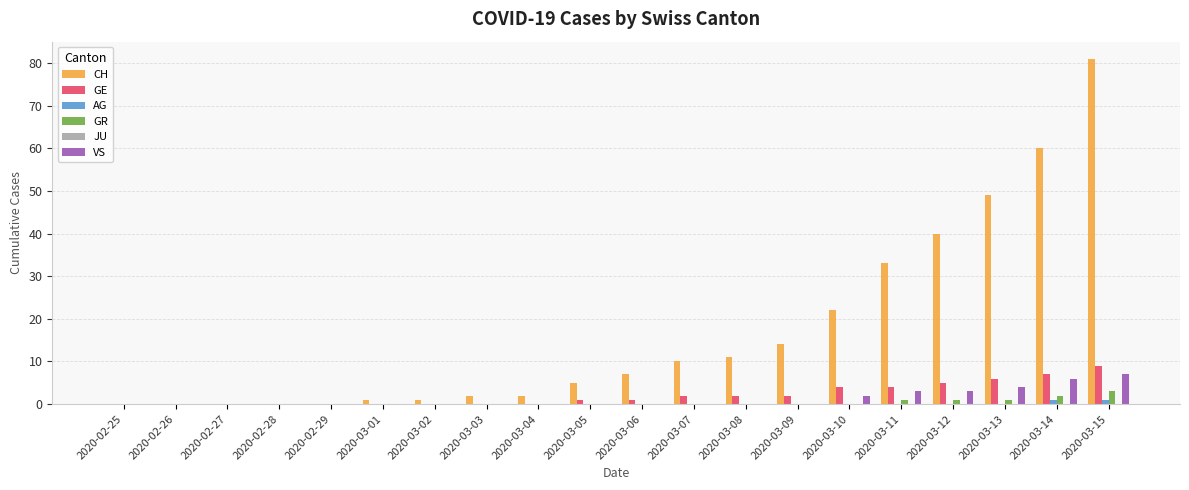

Are the bars horizontal?

No